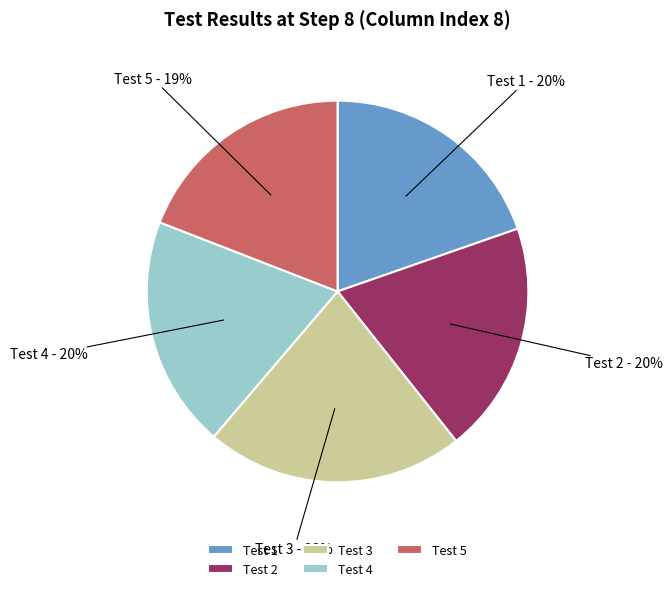

What is the ratio of the value at Test 1 to the value at Test 2?

1.0